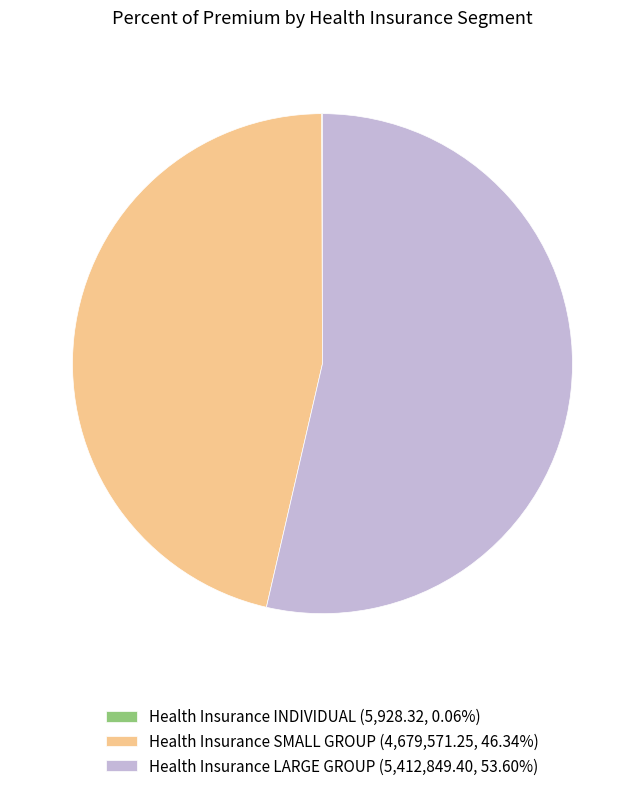

Does Health Insurance LARGE GROUP (5,412,849.40, 53.60%) account for over 50% of the chart?

Yes